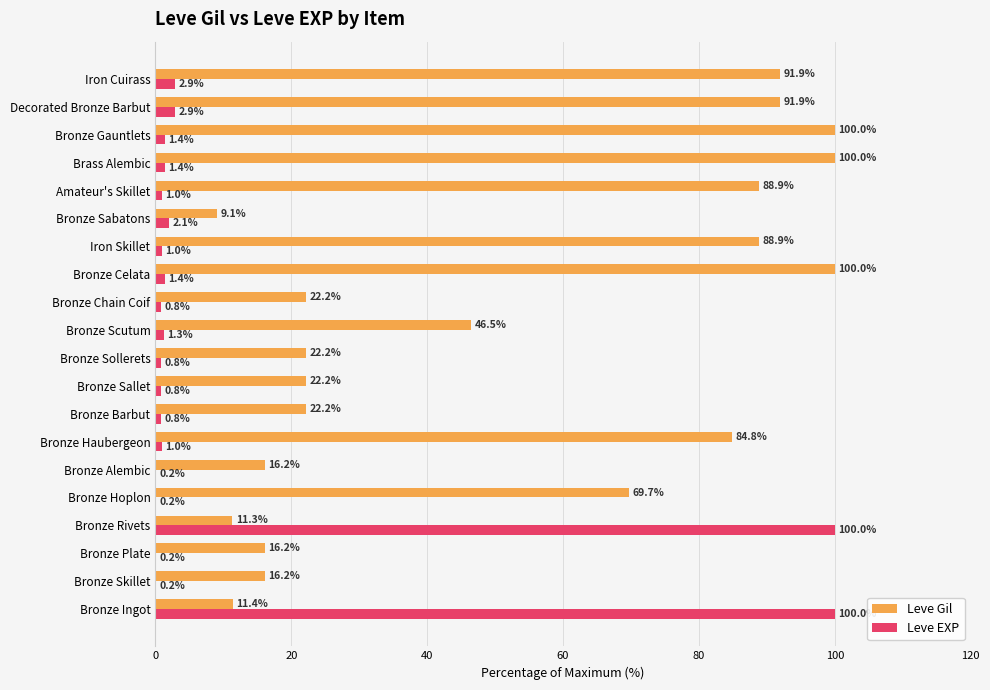

What is the approximate value of Leve Gil at Brass Alembic?

100.0